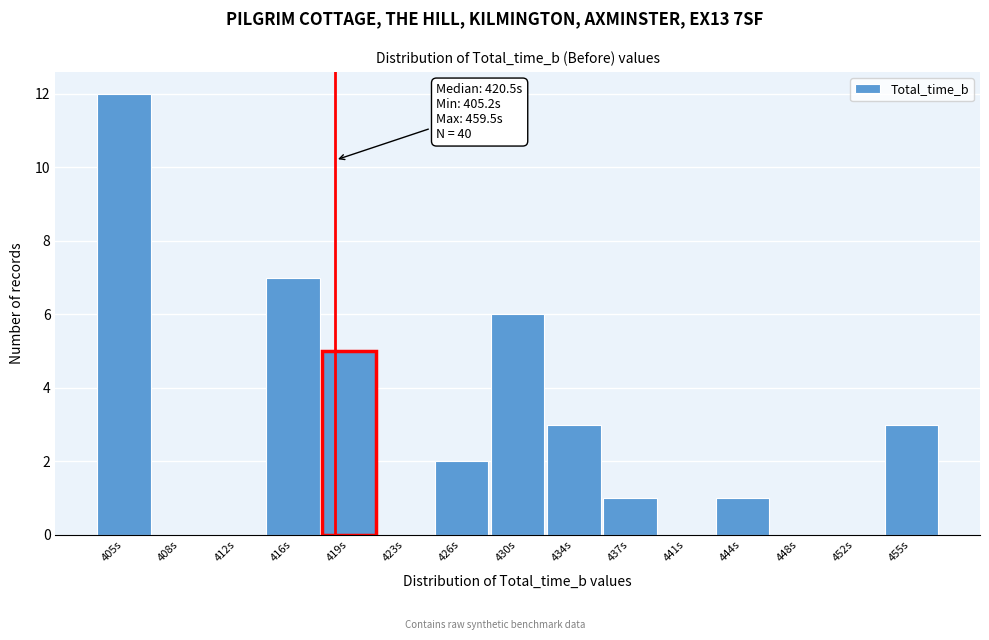

Reading left to right, what are all the values shown in this chart?

405s=12	408s=0	412s=0	416s=7	419s=5	423s=0	426s=2	430s=6	434s=3	437s=1	441s=0	444s=1	448s=0	452s=0	455s=3